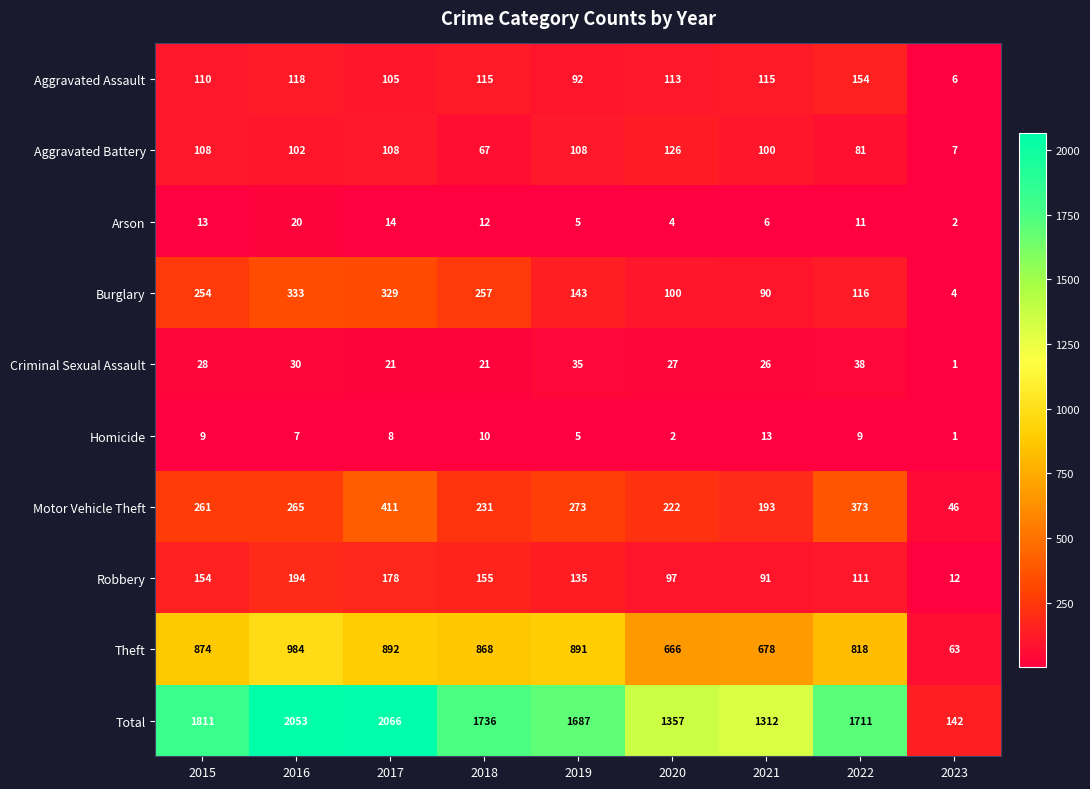

At which category does the chart reach its minimum across all series?

2023